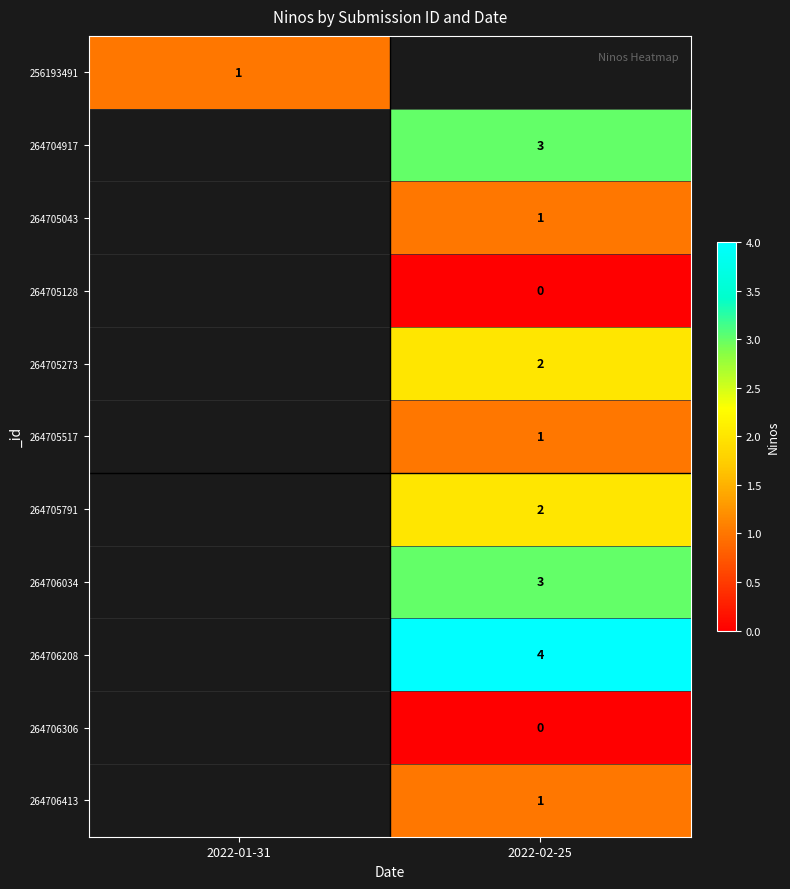

Is the value of 264705791 at 2022-02-25 greater than the value of 264706413 at 2022-02-25?

Yes